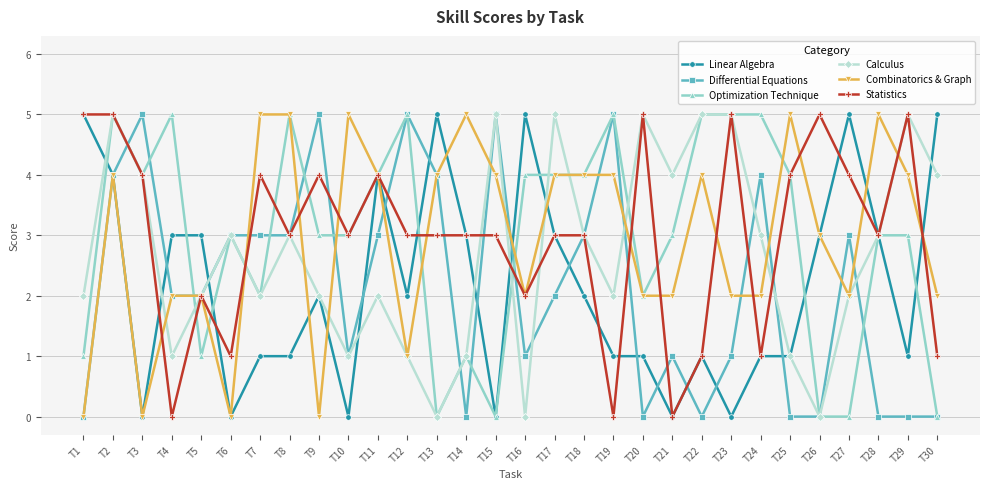

How many data points does each series have?

30